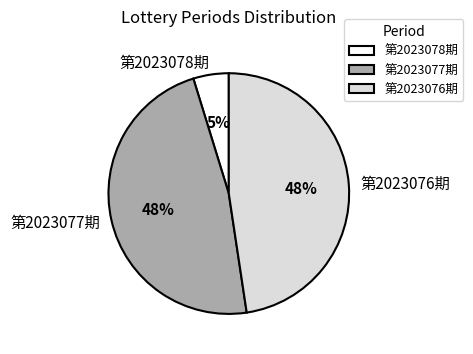

How many slices are in this pie chart?

3